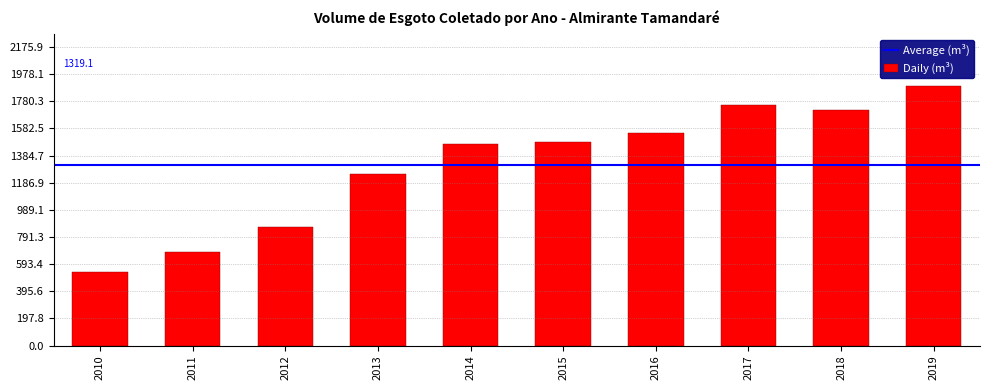

What is the ratio of the value at 2010 to the value at 2018?

0.3